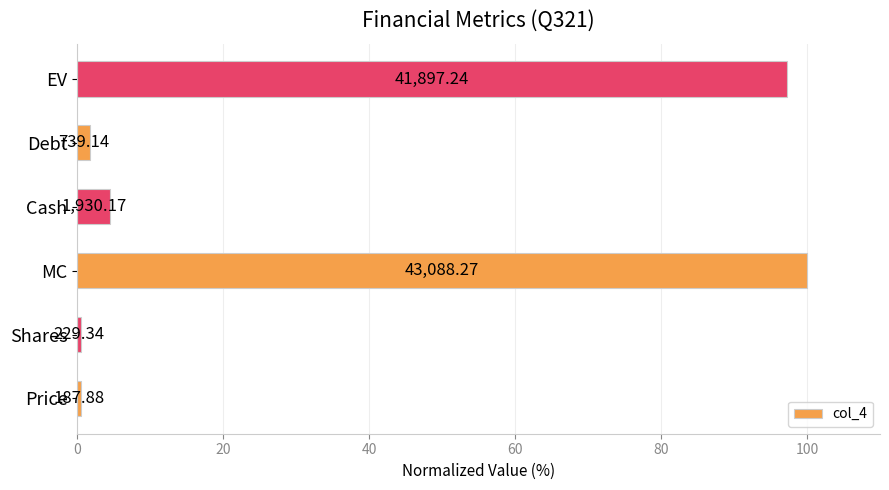

What is the average value?

34.1